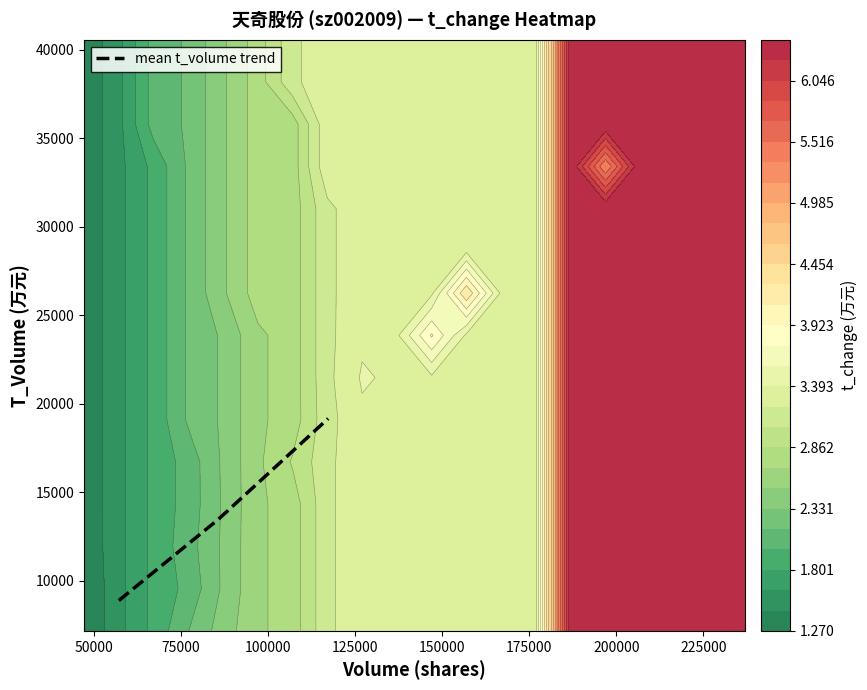

What is the highest value of the mean t_volume trend series?

19155.5